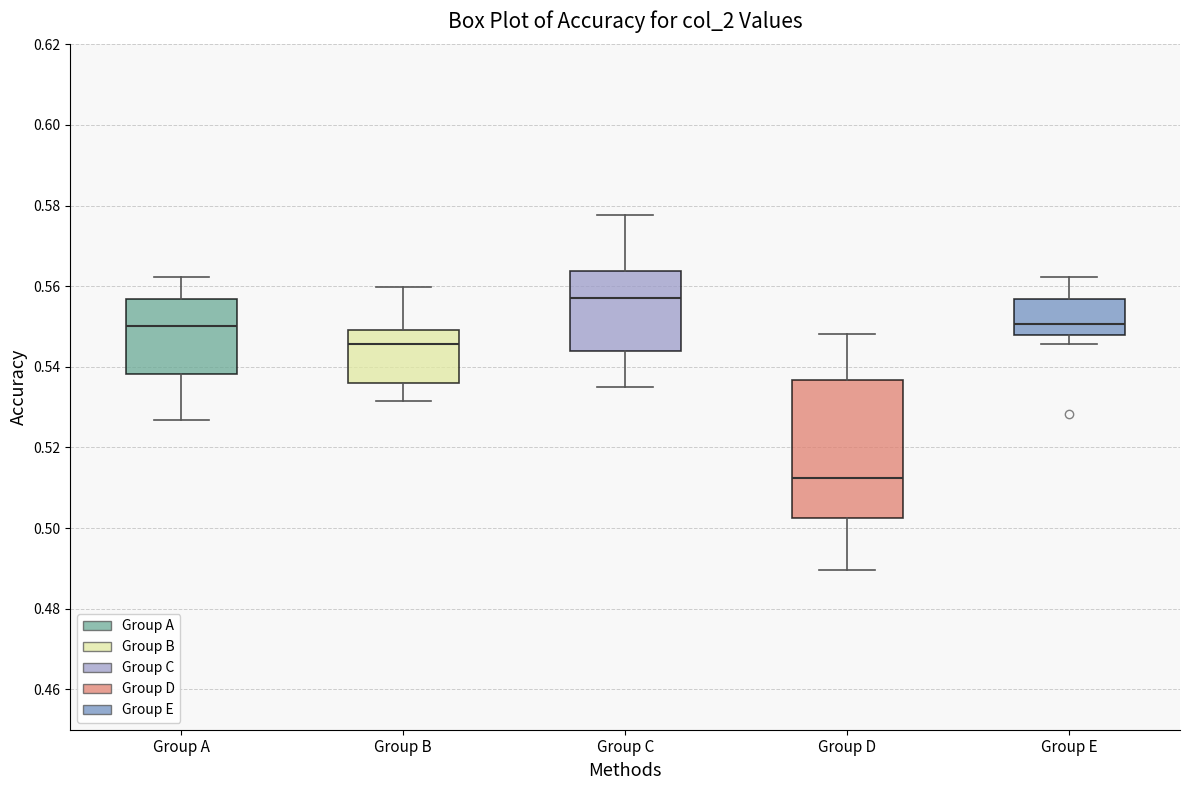

Comparing the boxes themselves (not the whiskers), which one is the tallest?

Group D